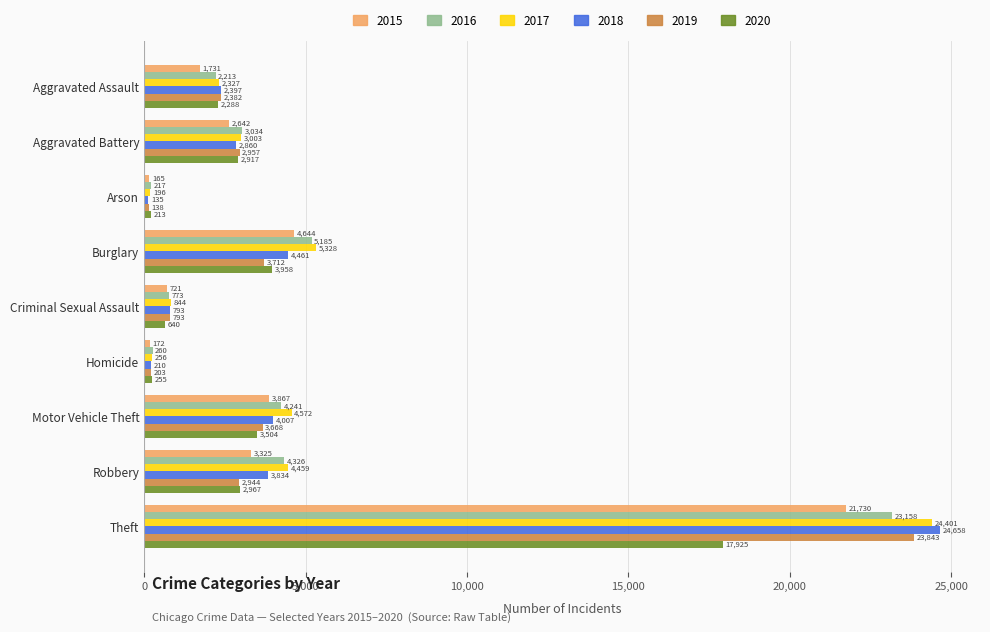

Where is 2019 nearest to the value 11990?

Burglary